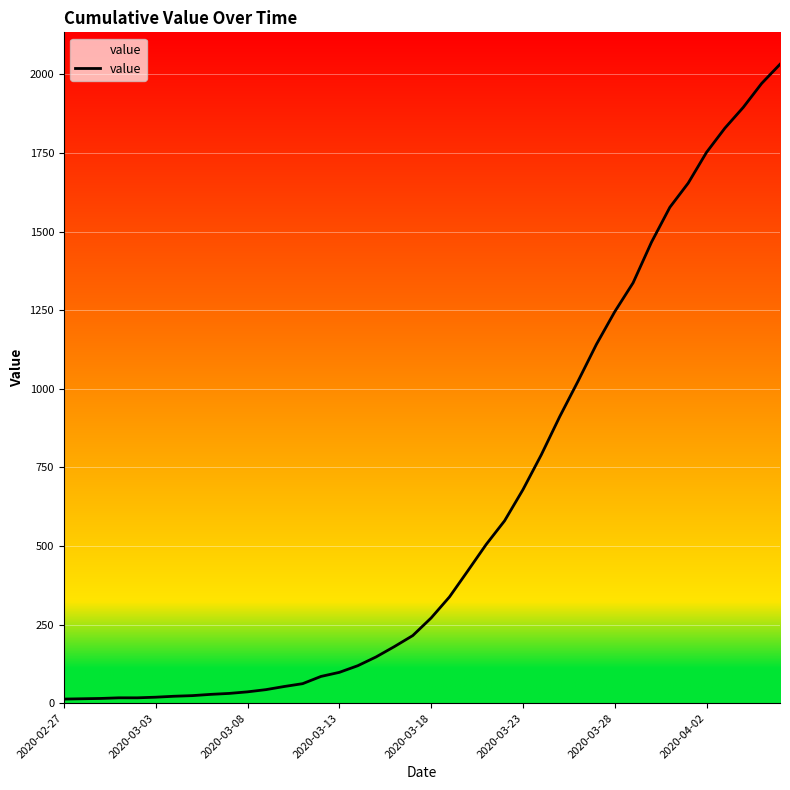

What is the difference between the maximum and minimum values?

2019